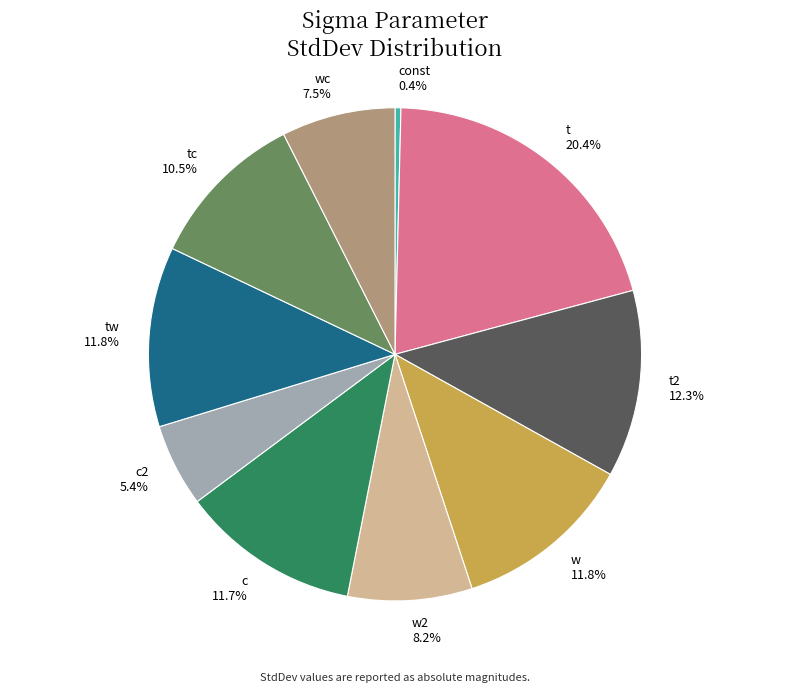

The t2 slice represents 12% of the pie. True or false?

True